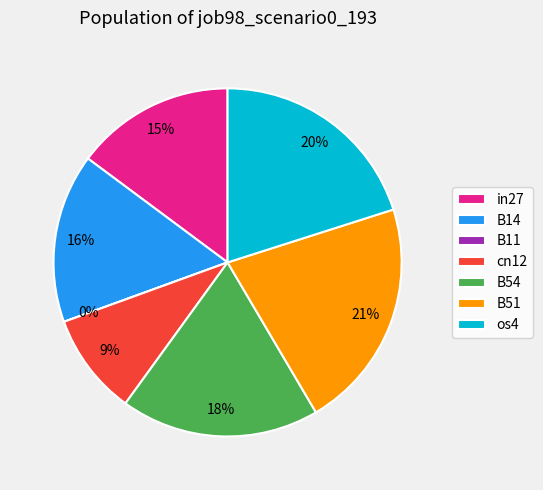

The os4 slice represents 20% of the pie. True or false?

True